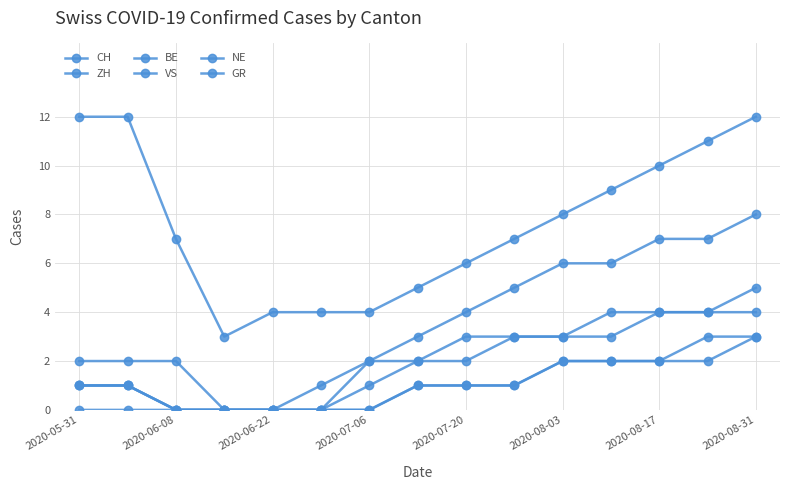

Which series has the largest total across all categories?

CH